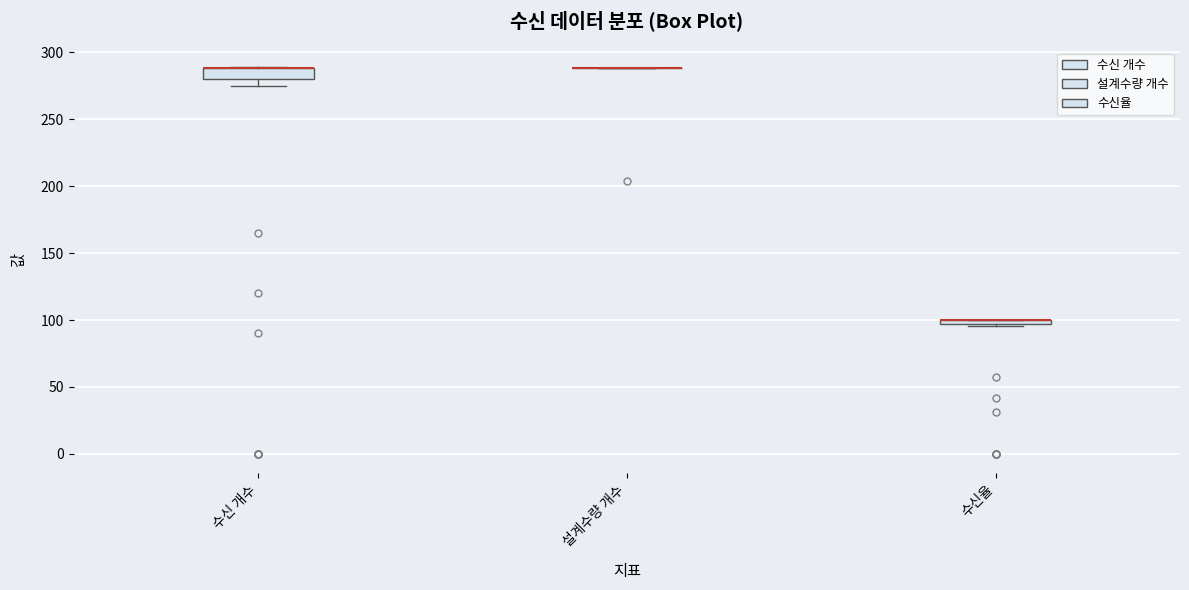

Where is the upper edge of the box for 수신율 on the y-axis? The values are not printed on the chart, so give them approximately, as read against the axis.

100